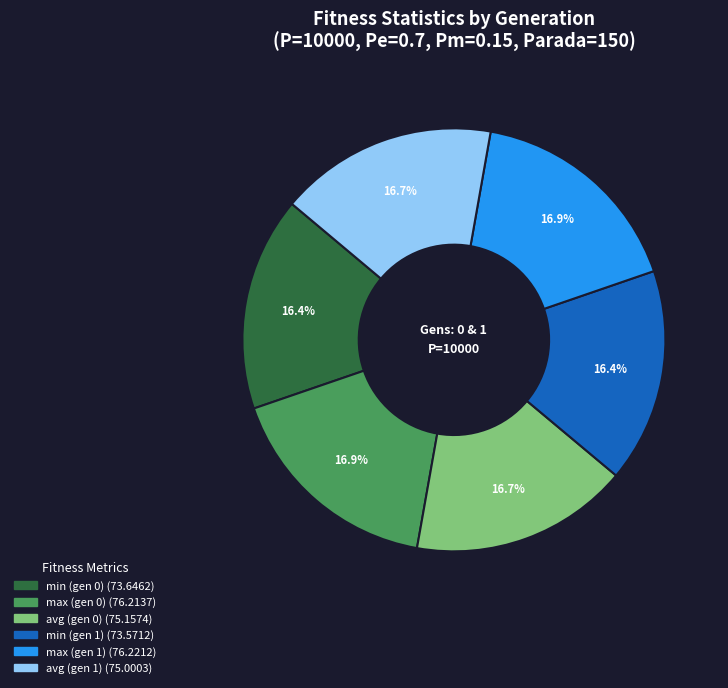

Does any single category account for the majority?

No